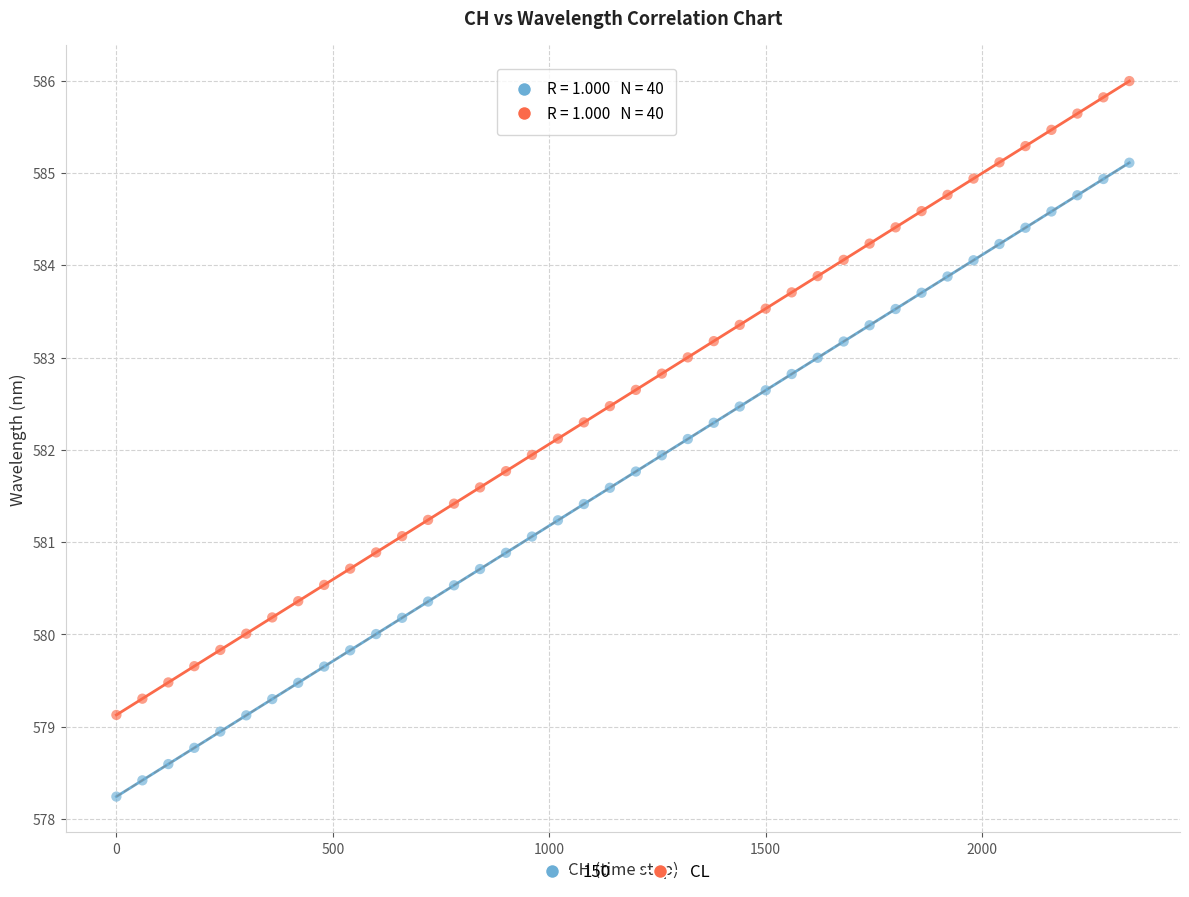

Which series contains the lowest Y value?

150